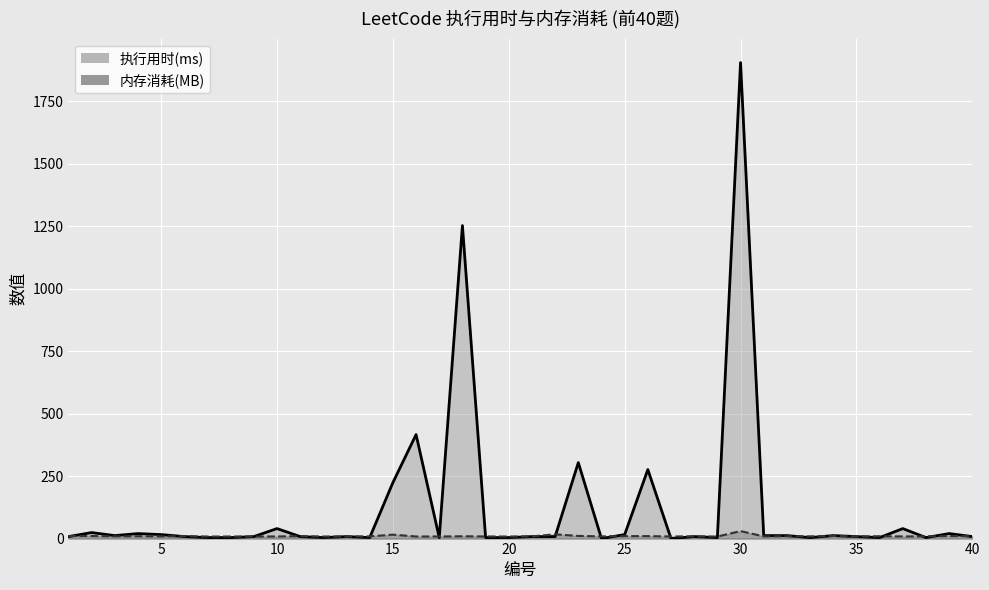

What is the difference between the highest and lowest values at 14?

4.8